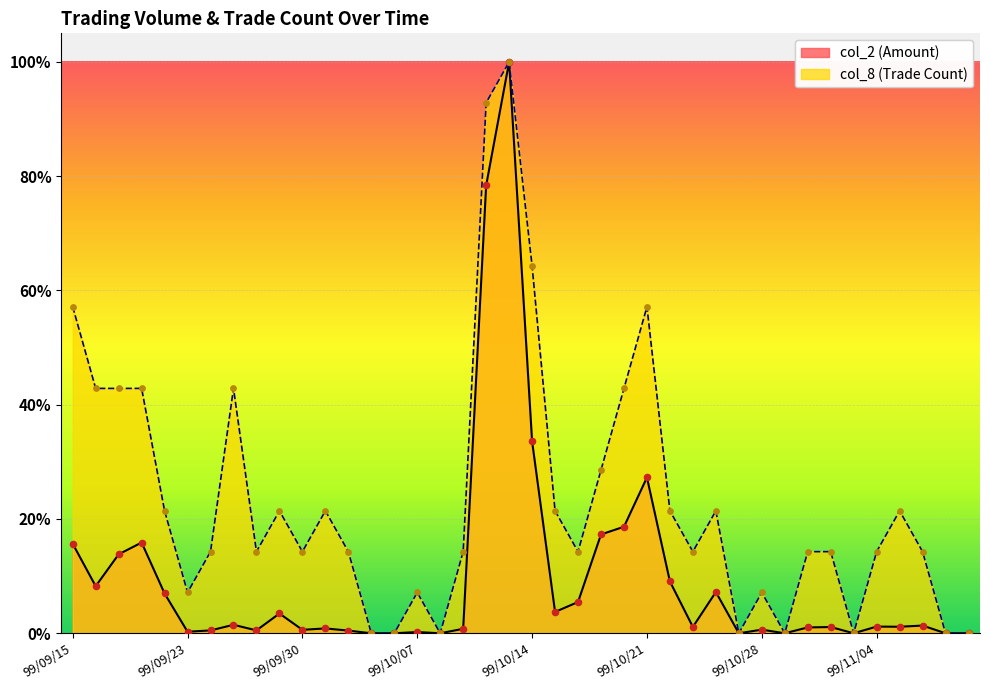

What is the total value across all series at 99/10/07?

7.4